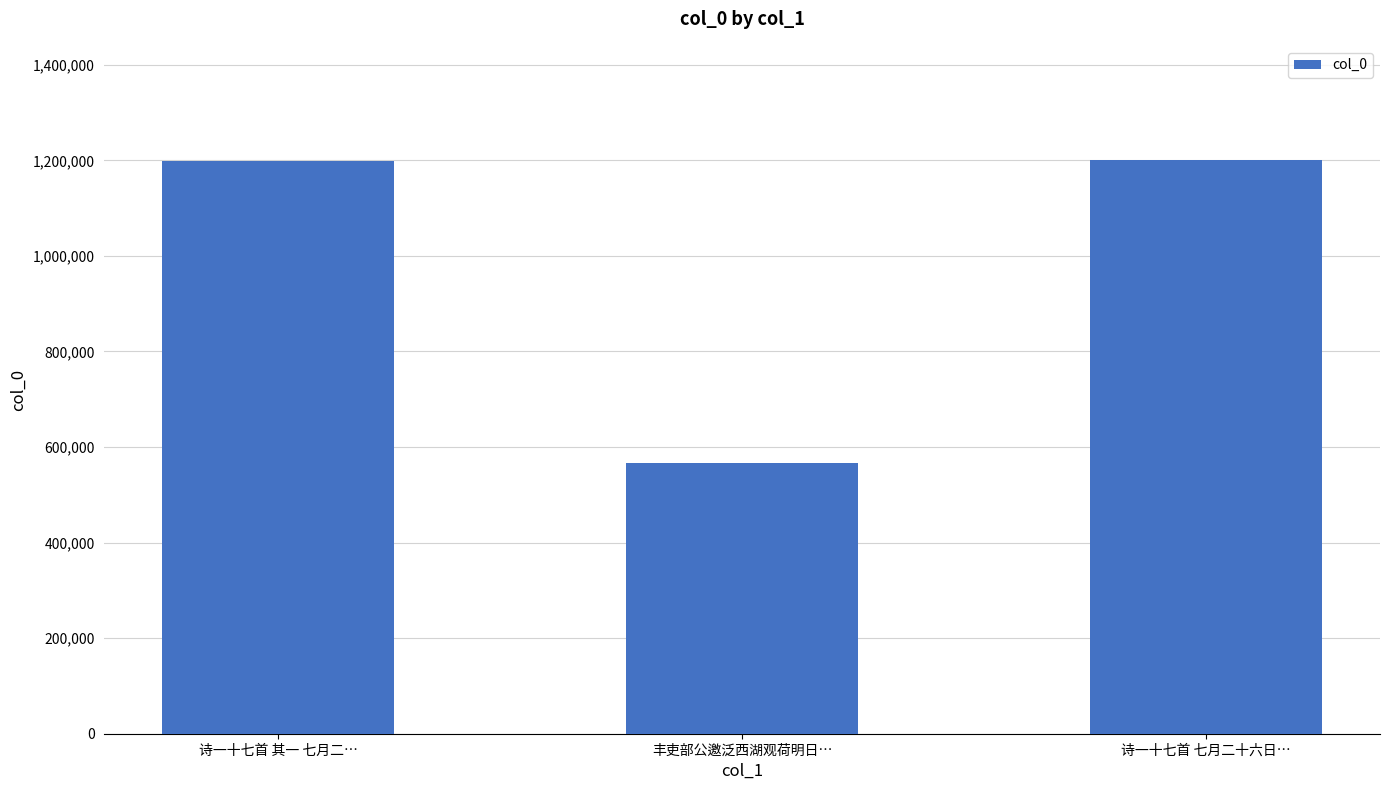

What position from the right is 诗一十七首 其一 七月二…?

3